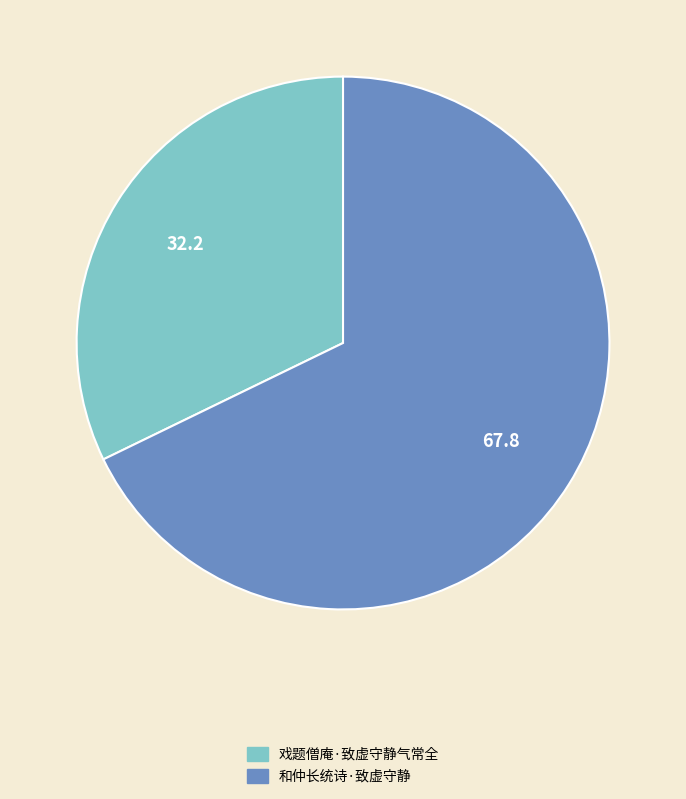

Which slice is the smallest?

戏题僧庵·致虚守静气常全